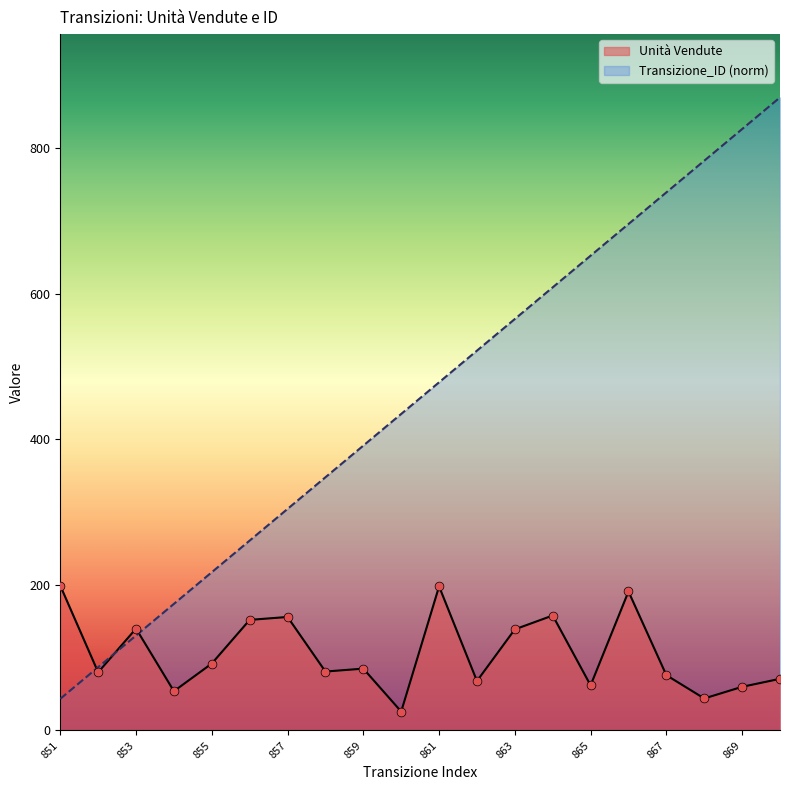

What is the total value across all series at 867?

815.5